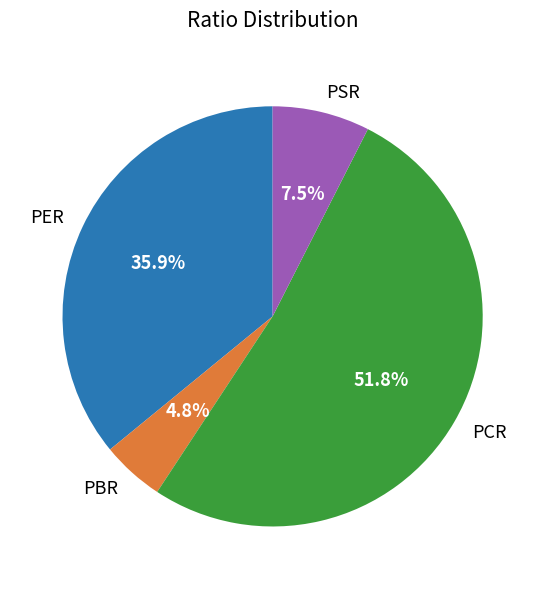

What percentage is the PBR slice, to the nearest percent?

5%